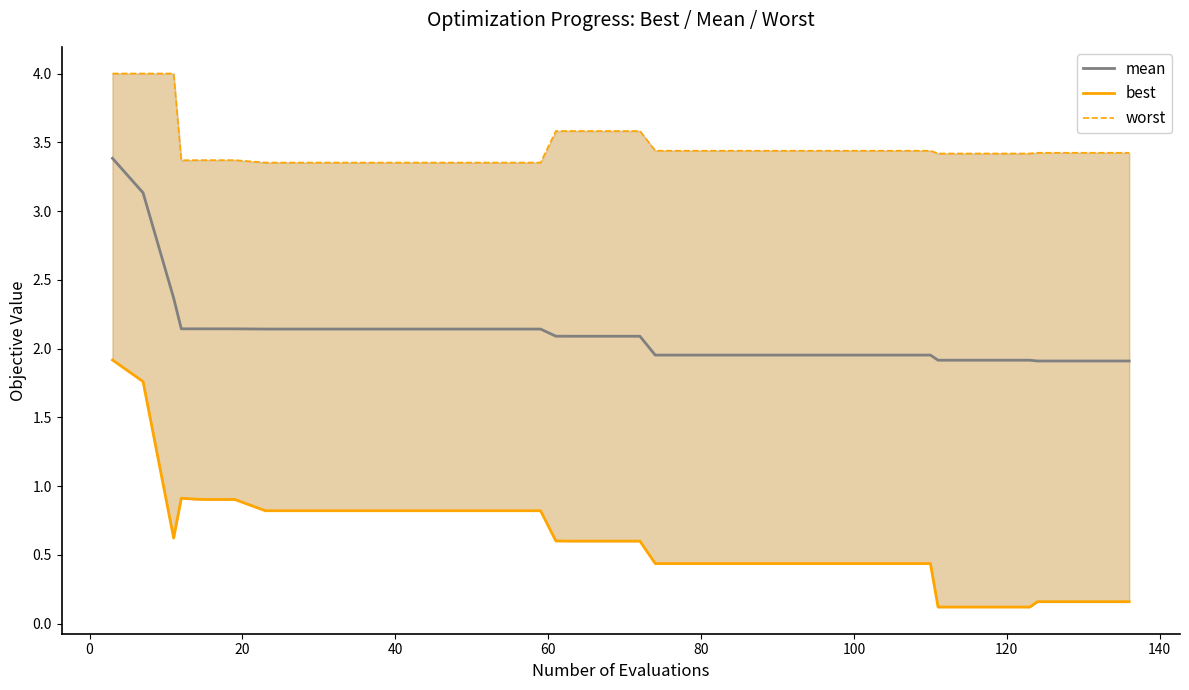

What is the maximum value for mean?

3.4